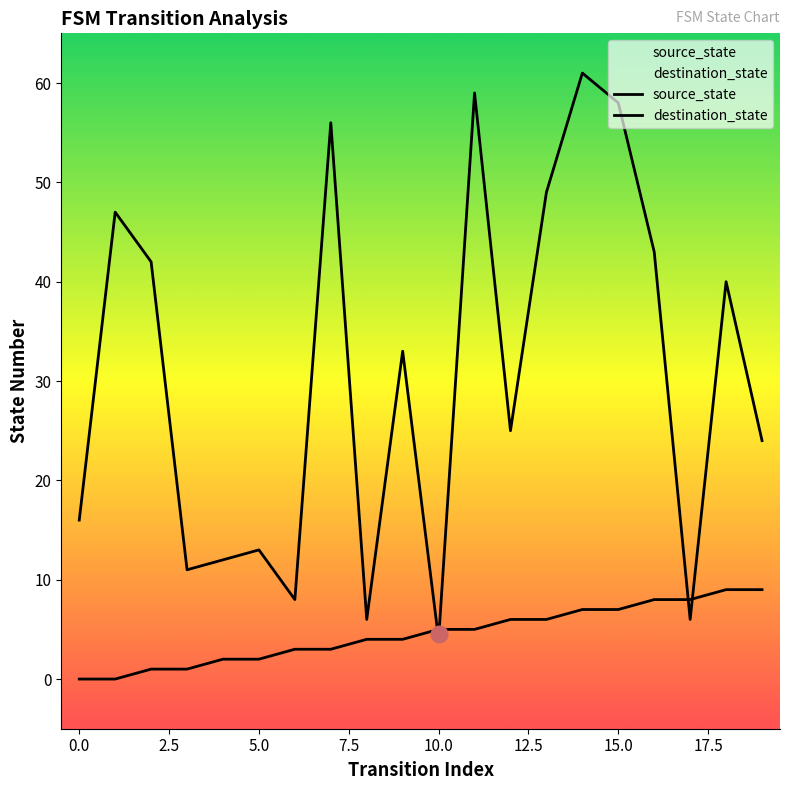

True or false: destination_state has a value of 38 at 14.

False